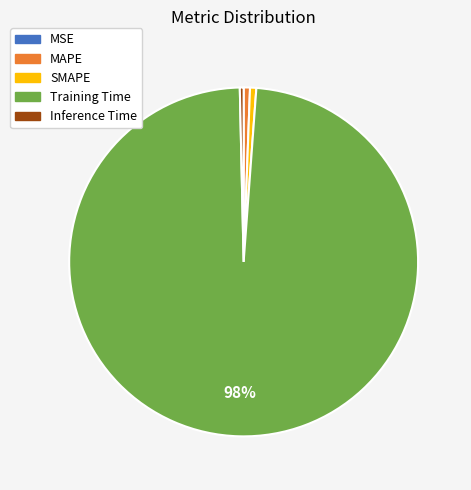

Is it true that Training Time is 98% of the pie?

True